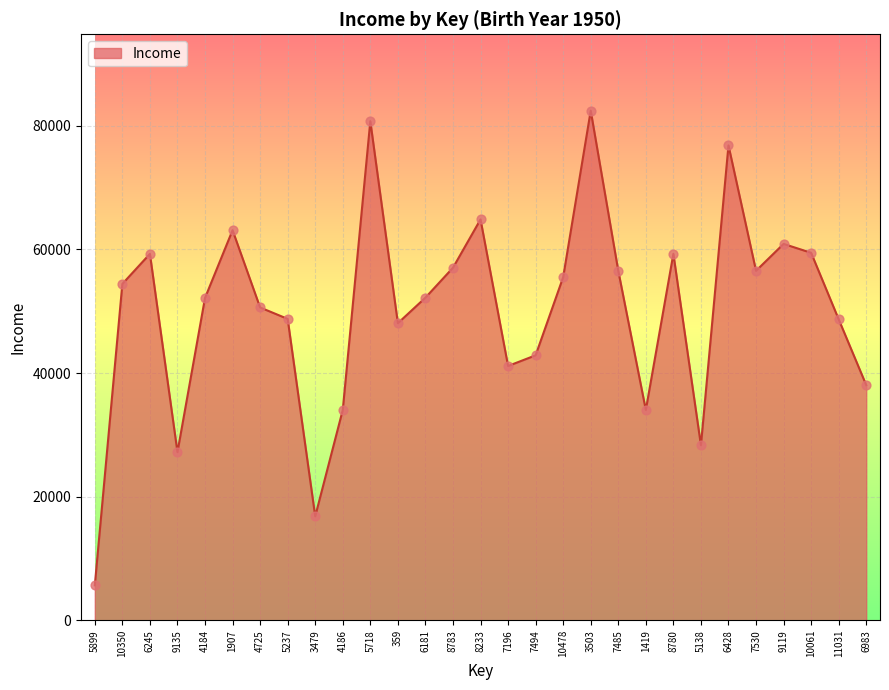

Which has a higher value, 6983 or 6181?

6181